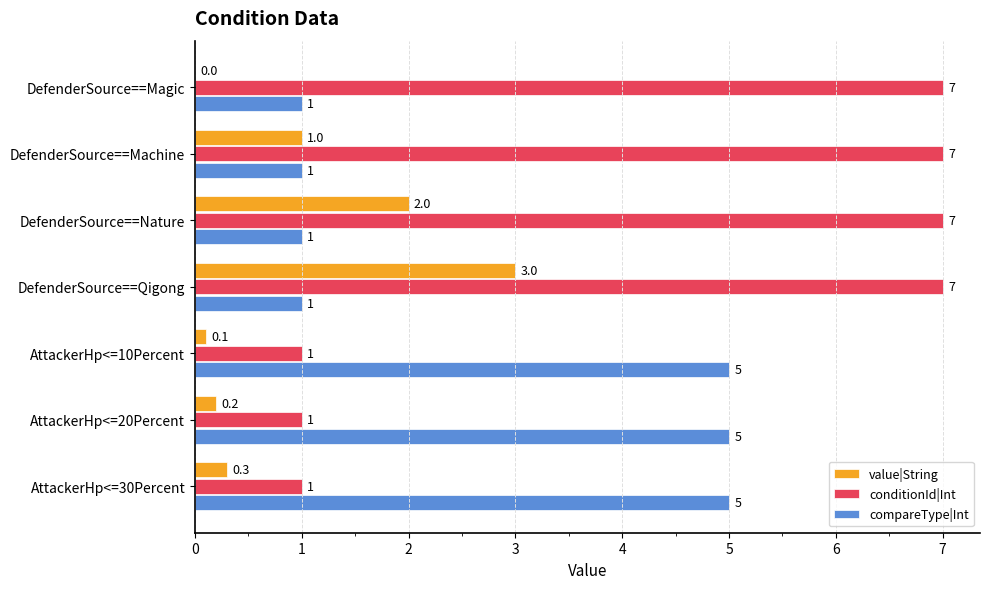

True or false: conditionId|Int has a value of 7.0 at DefenderSource==Machine.

True